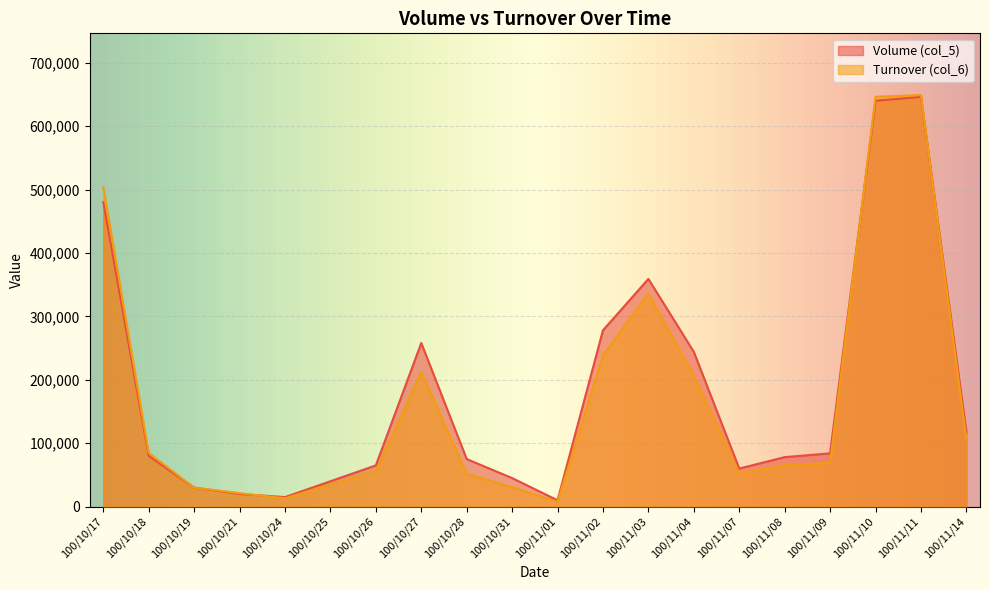

What is the label of the 1st point from the left?

100/10/17